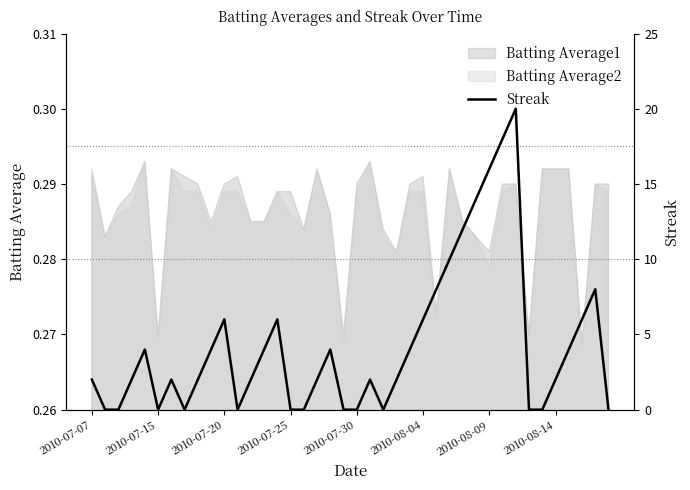

What position from the left is 32?

33